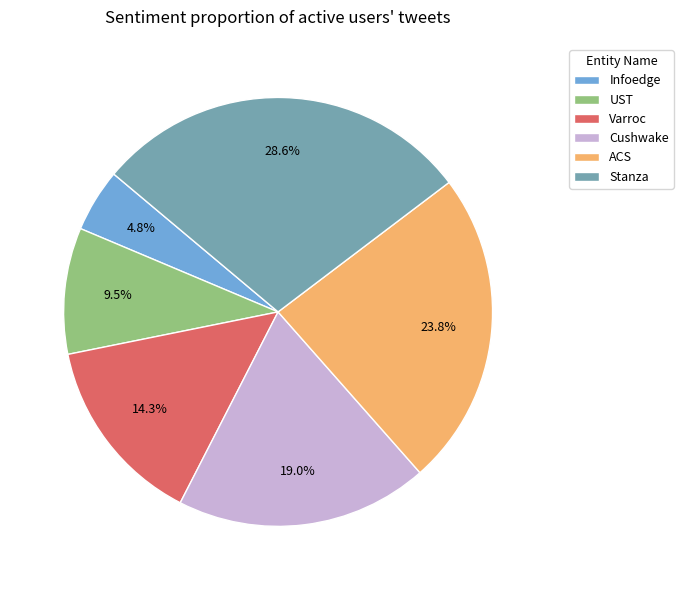

Count the number of slices in the pie.

6